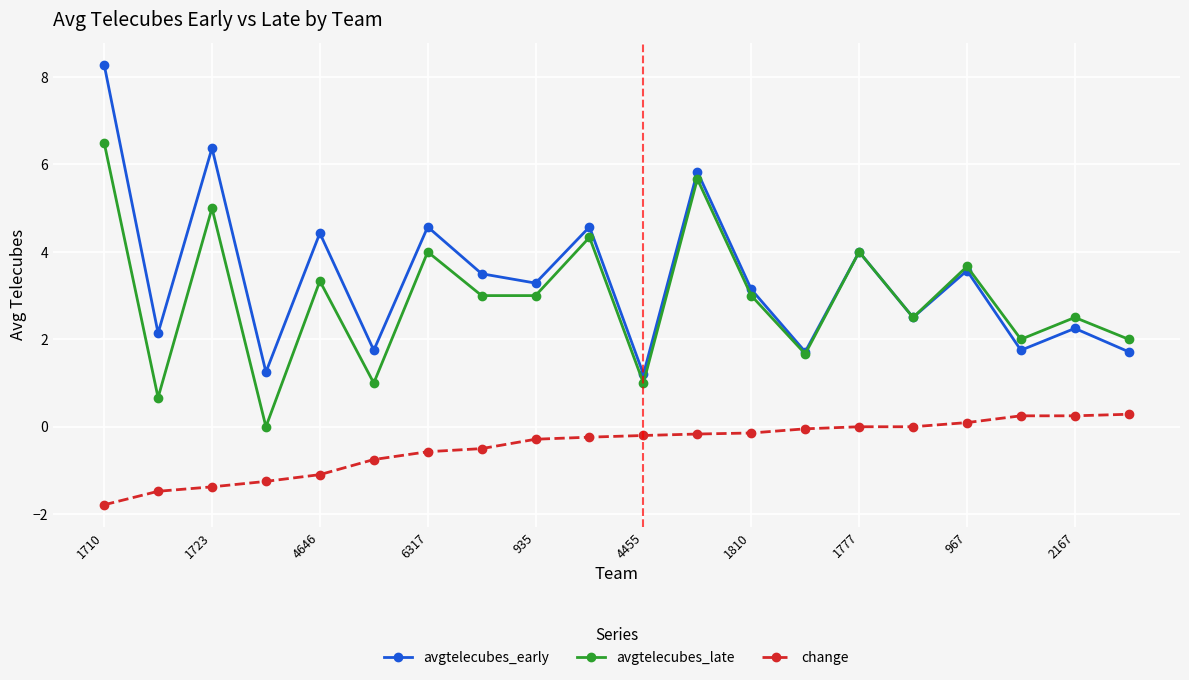

What is the minimum value for change?

-1.8